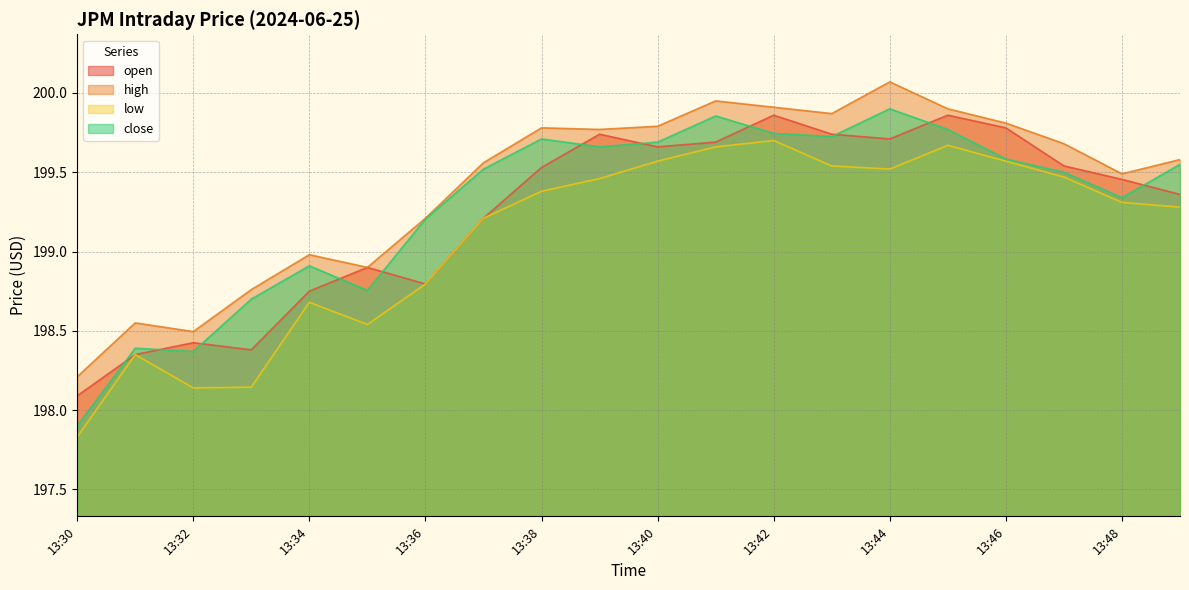

Which category has the highest value across all series?

13:44